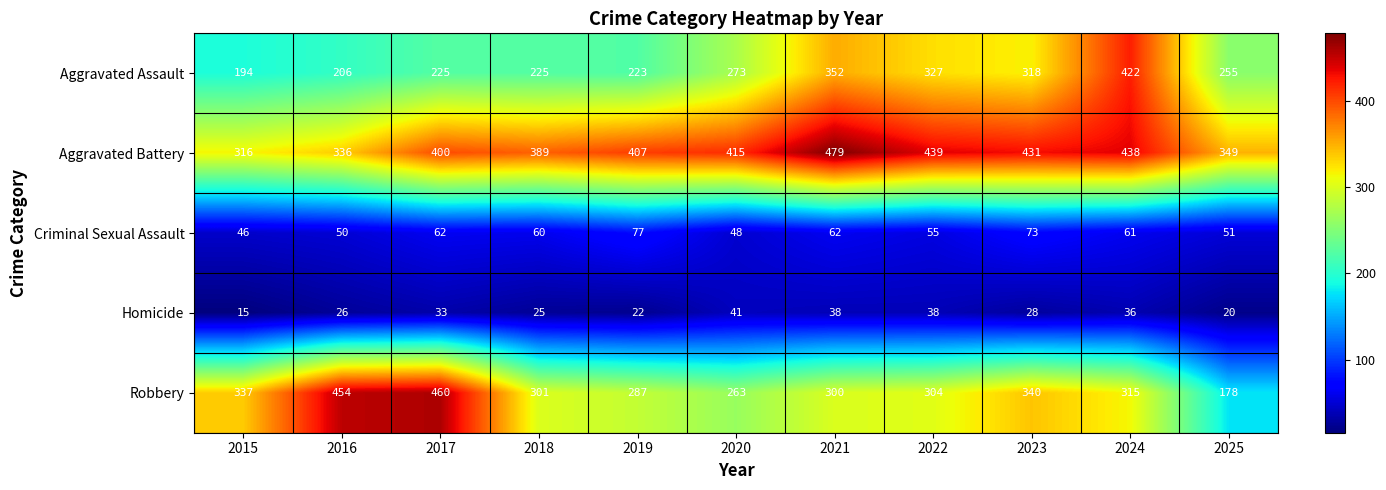

What is the approximate value of Robbery at 2017, to the nearest 10?

460